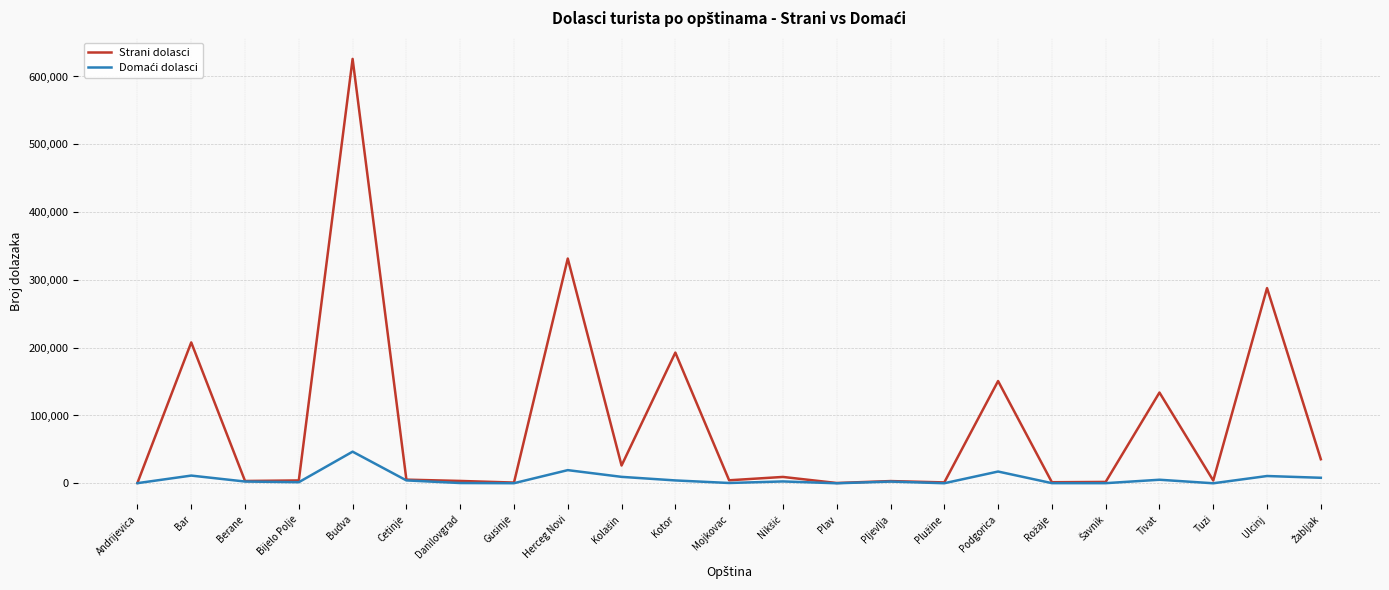

How many lines are shown in the chart?

2